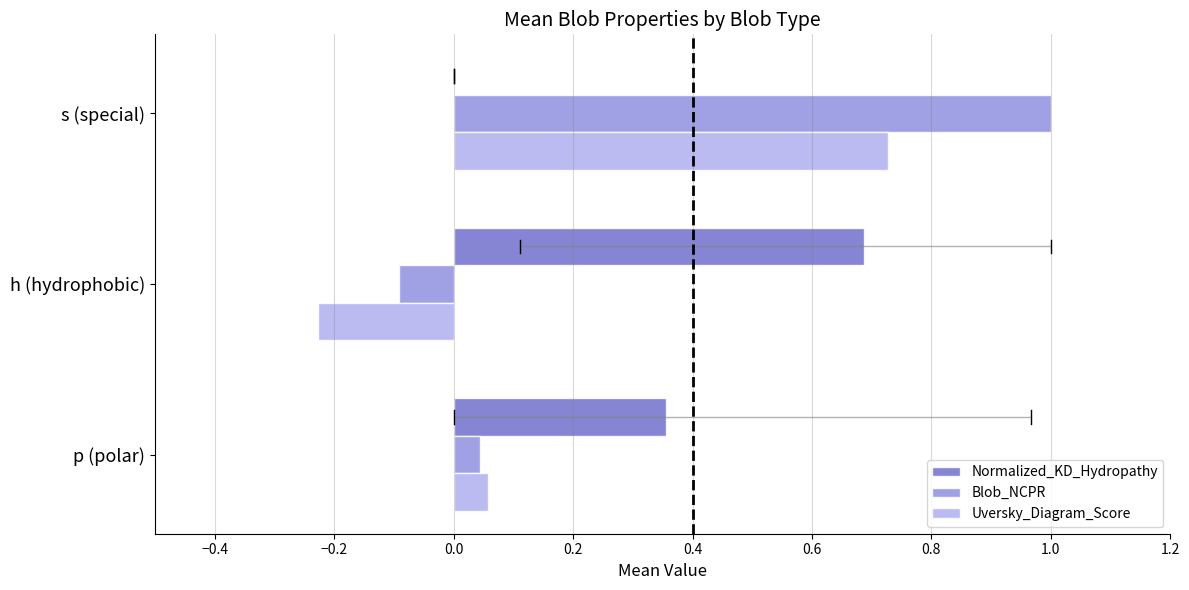

Which series has the largest total across all categories?

Normalized_KD_Hydropathy